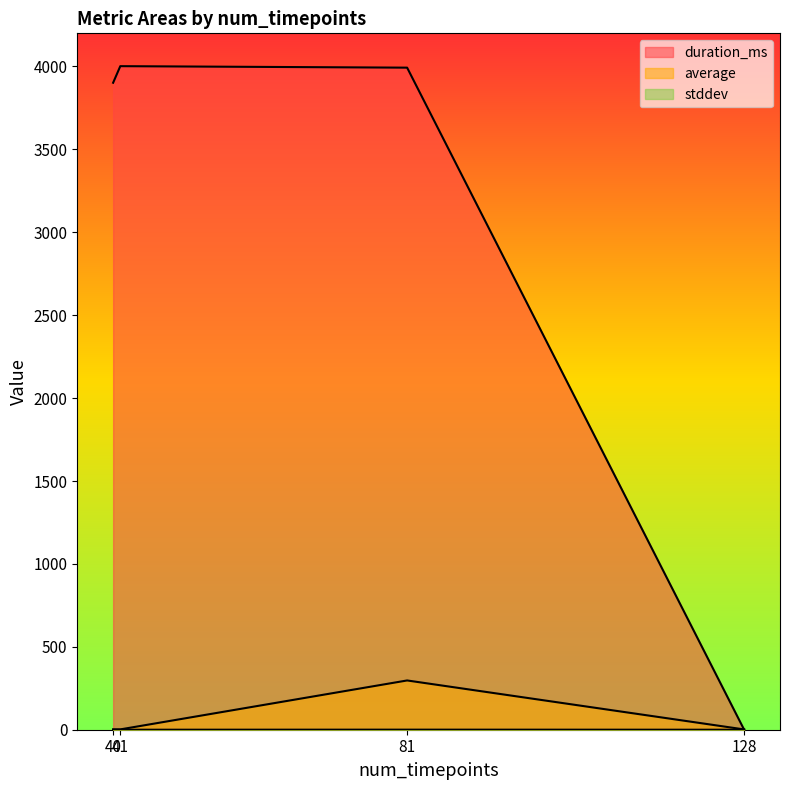

What are all the series names shown in the legend?

duration_ms, average, stddev